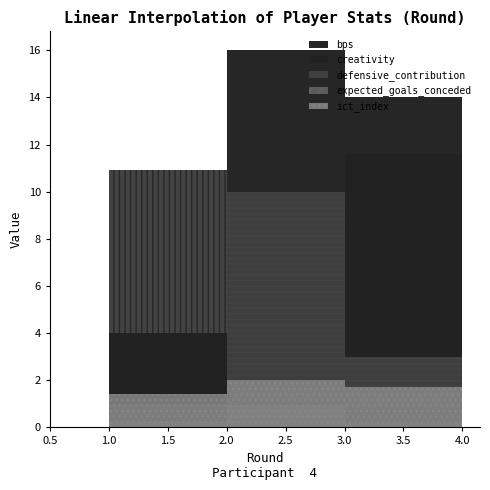

True or false: creativity has a value of 13.1 at 0.

False